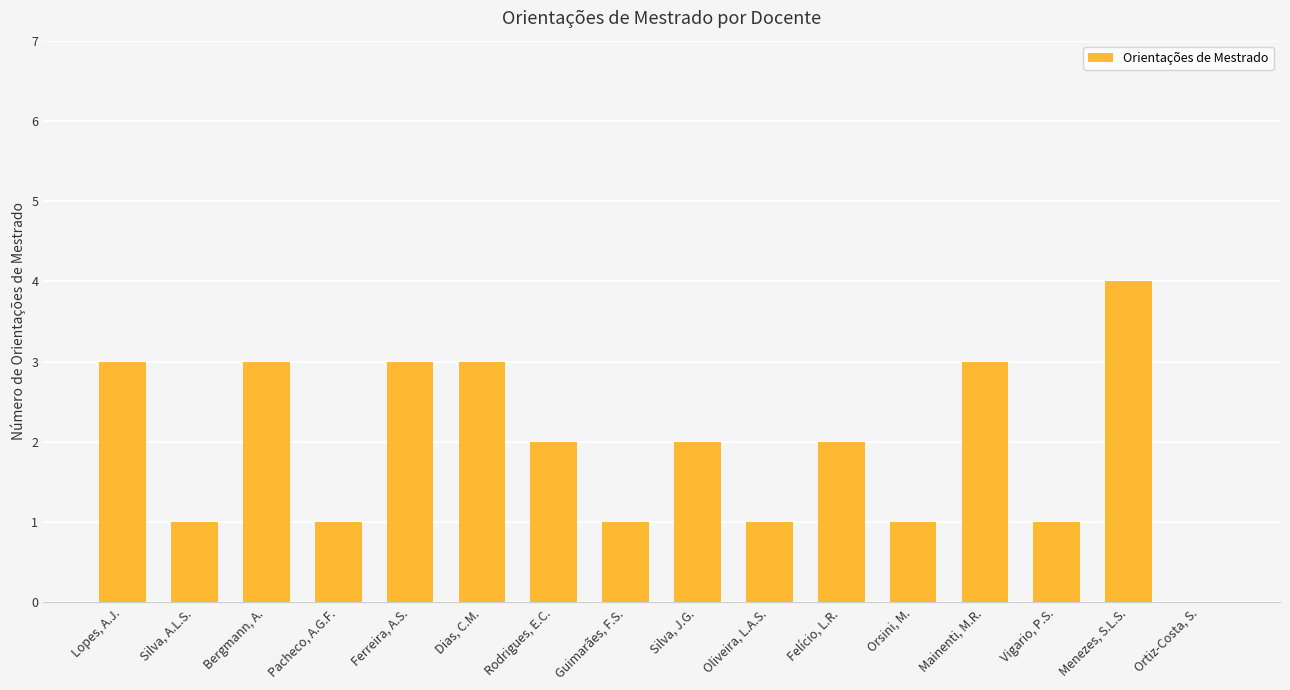

How many series are shown in this chart?

1